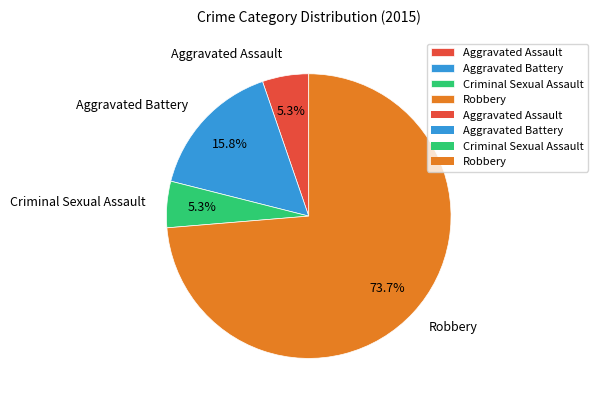

To the nearest percent, what percentage of the pie is Aggravated Assault?

5%